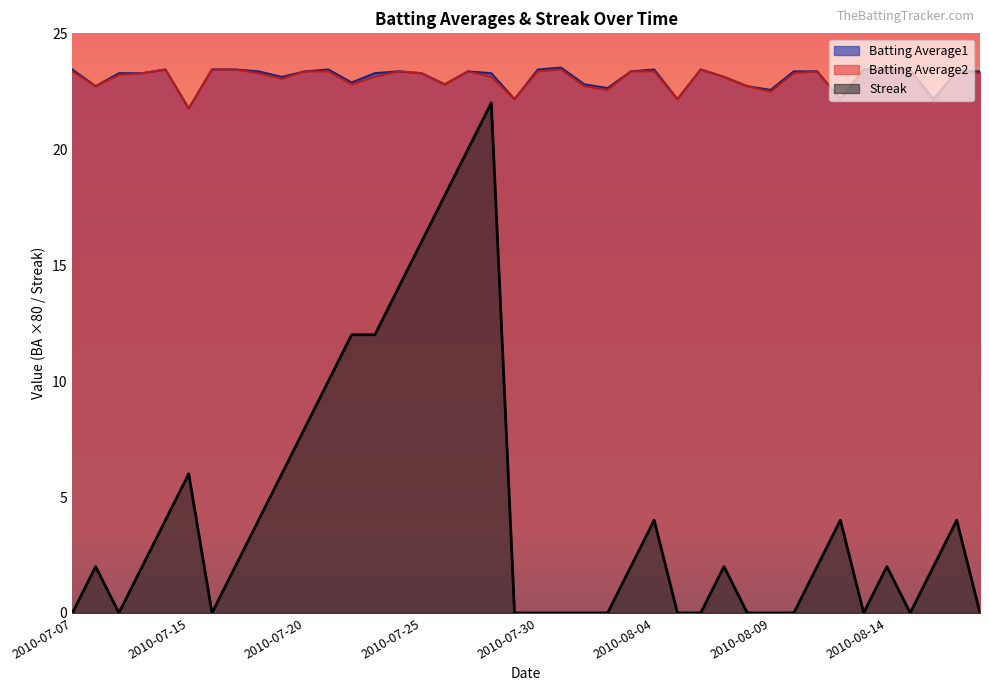

True or false: Batting Average2 and Batting Average1 cross at least once.

False